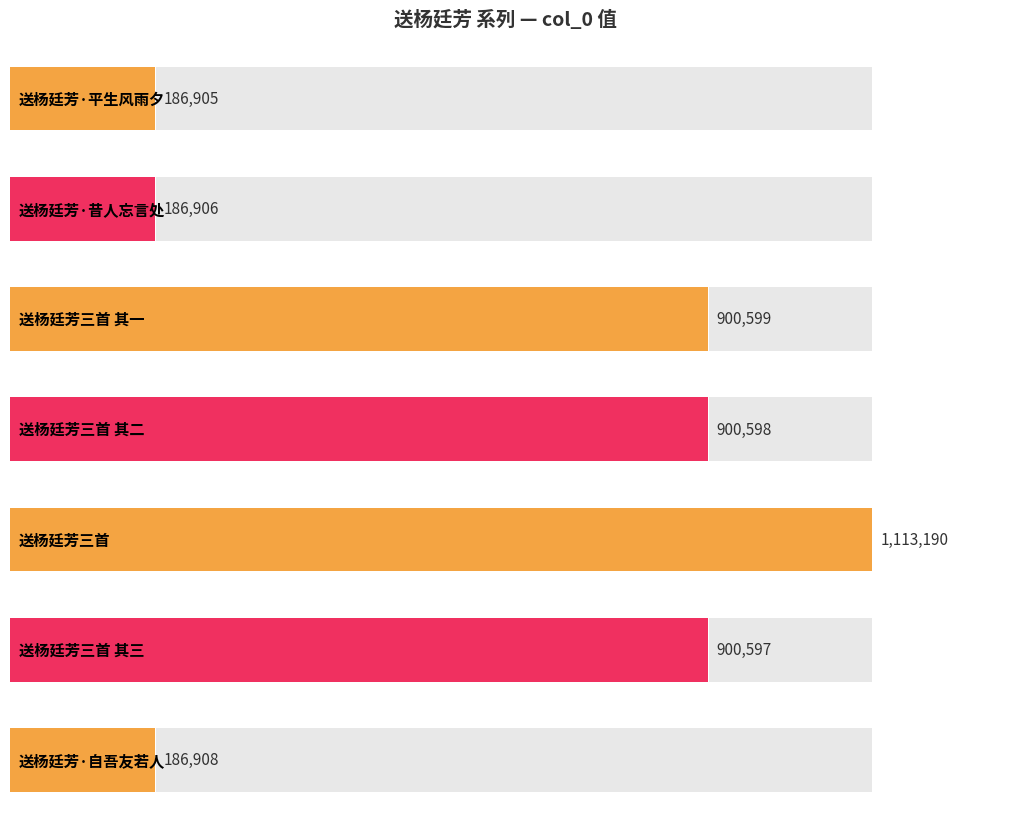

What is the maximum value shown in the chart?

1113190